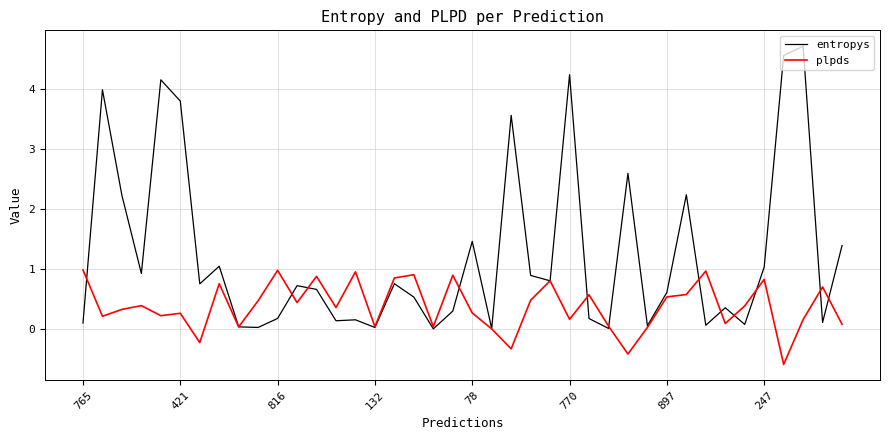

Rank the series by their maximum value, from lowest to highest.

plpds, entropys